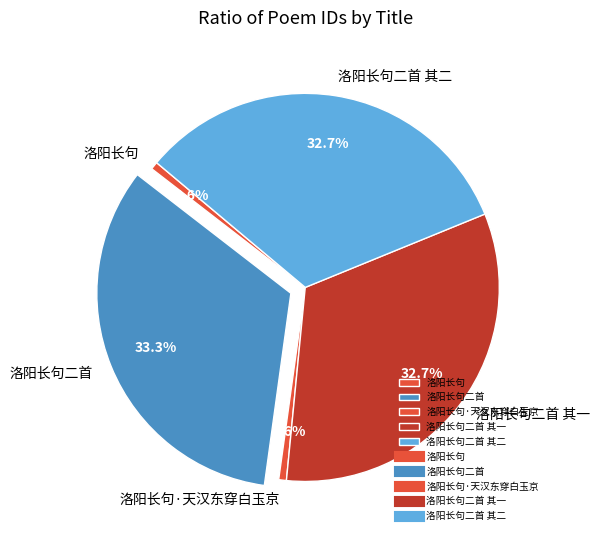

How many slices are in this pie chart?

5